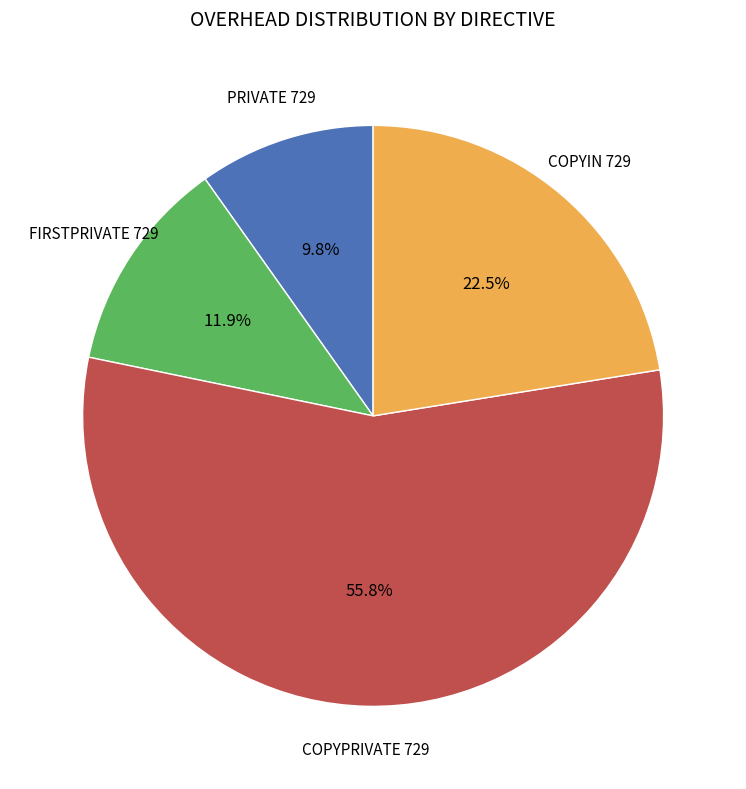

Does any single category account for the majority?

Yes